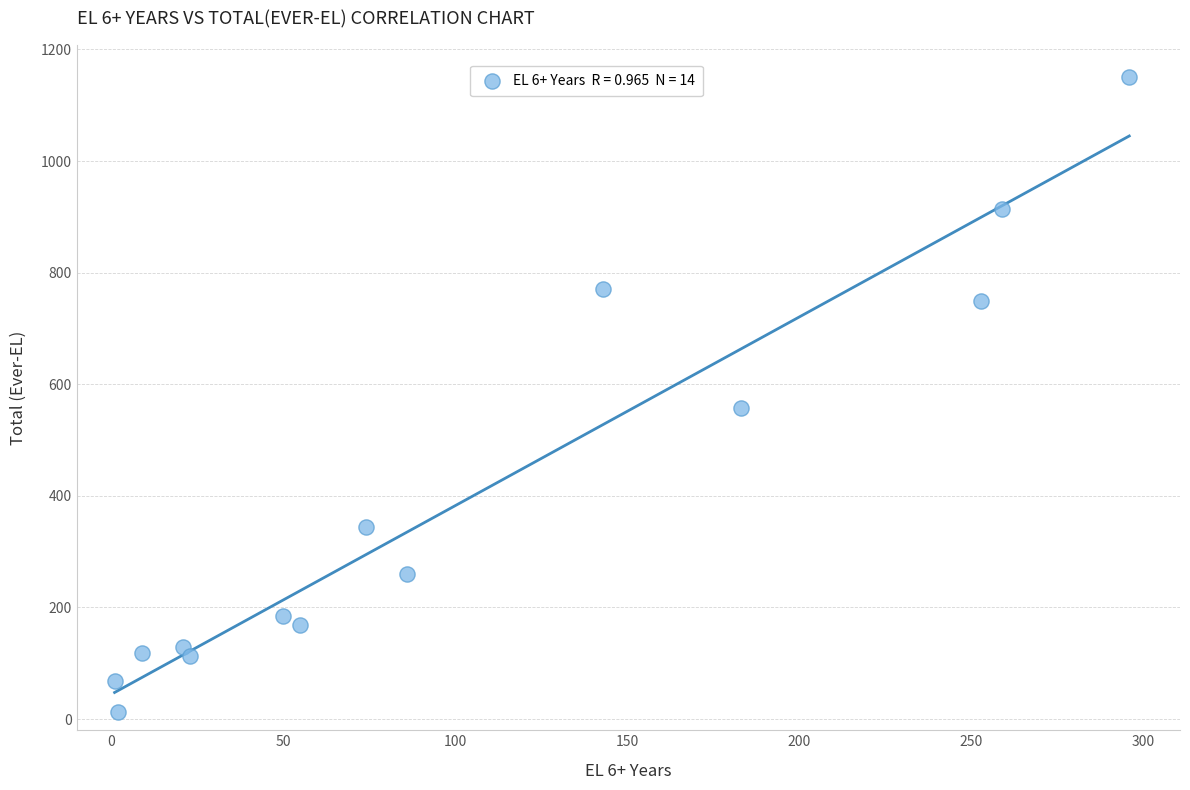

What is the range of Y values (max minus min)?

1139